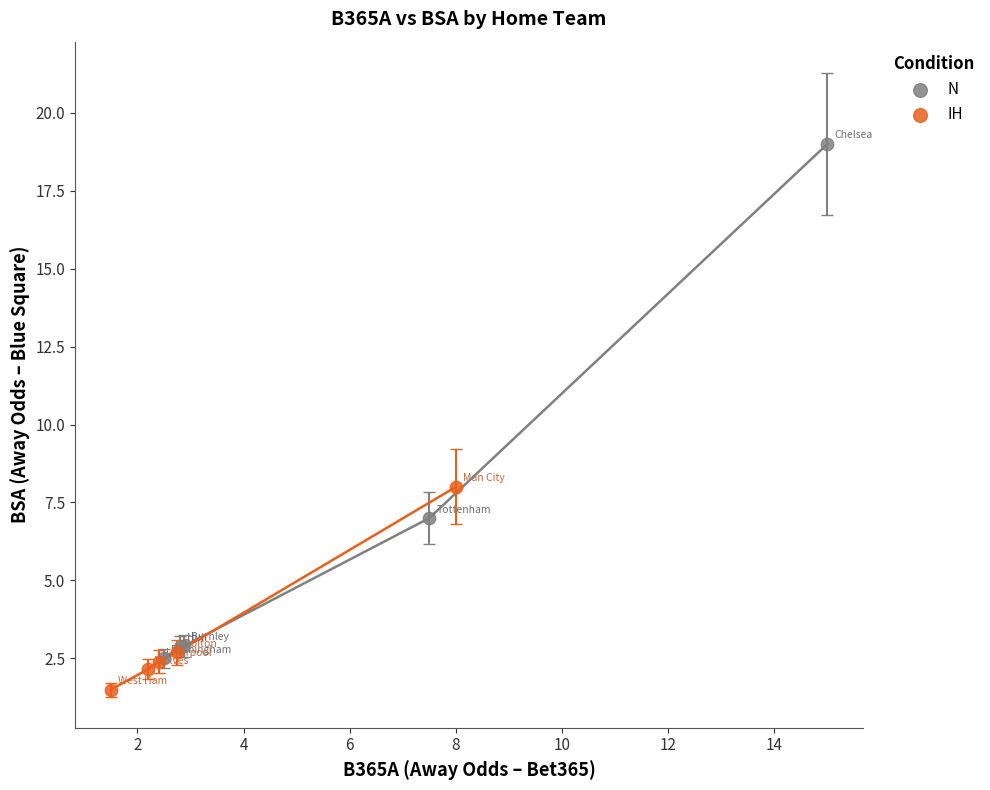

What are all the series names shown in the legend?

N, IH